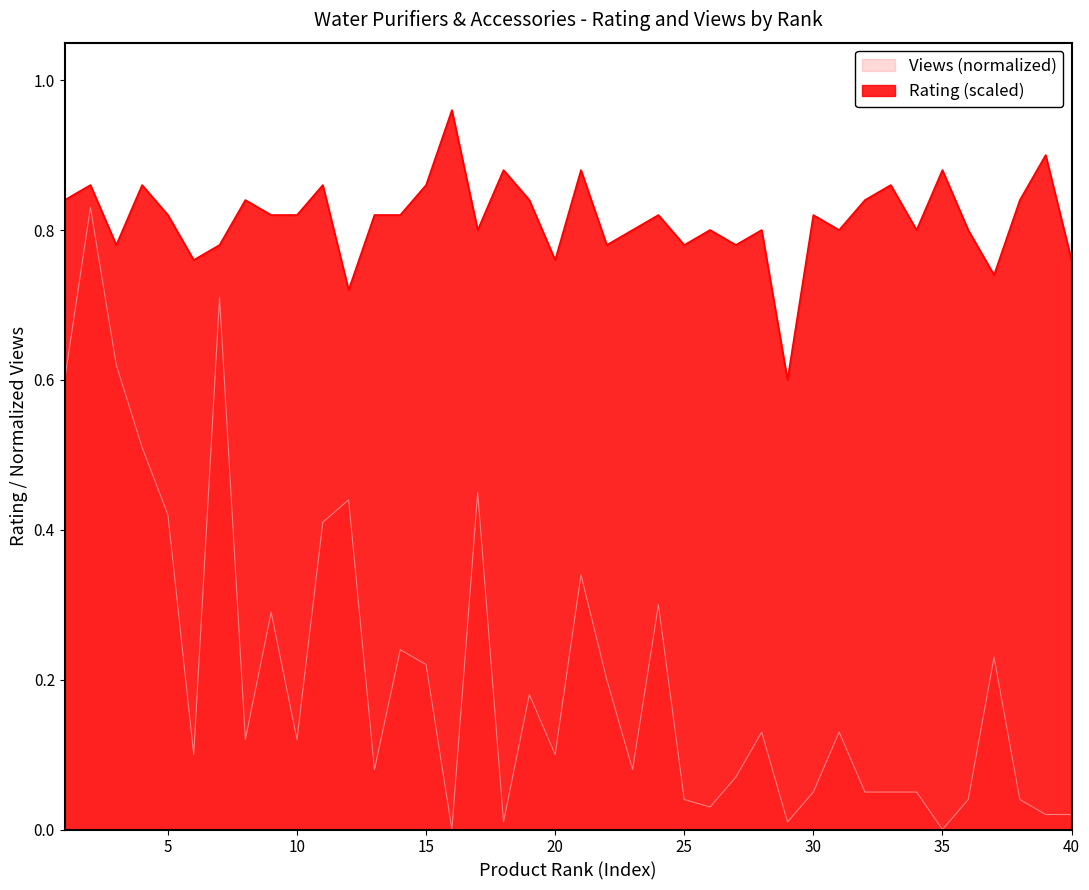

Rank the series by their average value, from highest to lowest.

Rating (scaled), Views (normalized)